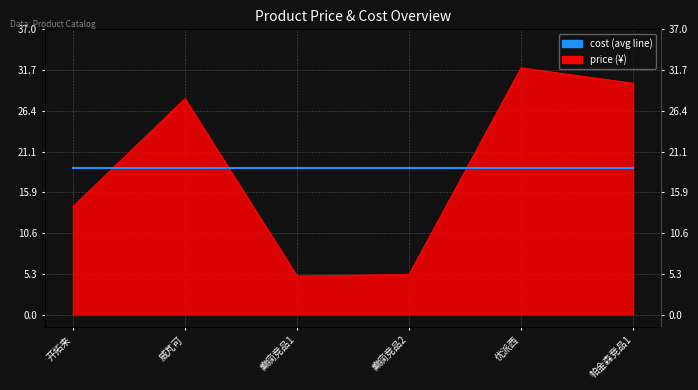

What is the sum of all values?

114.2